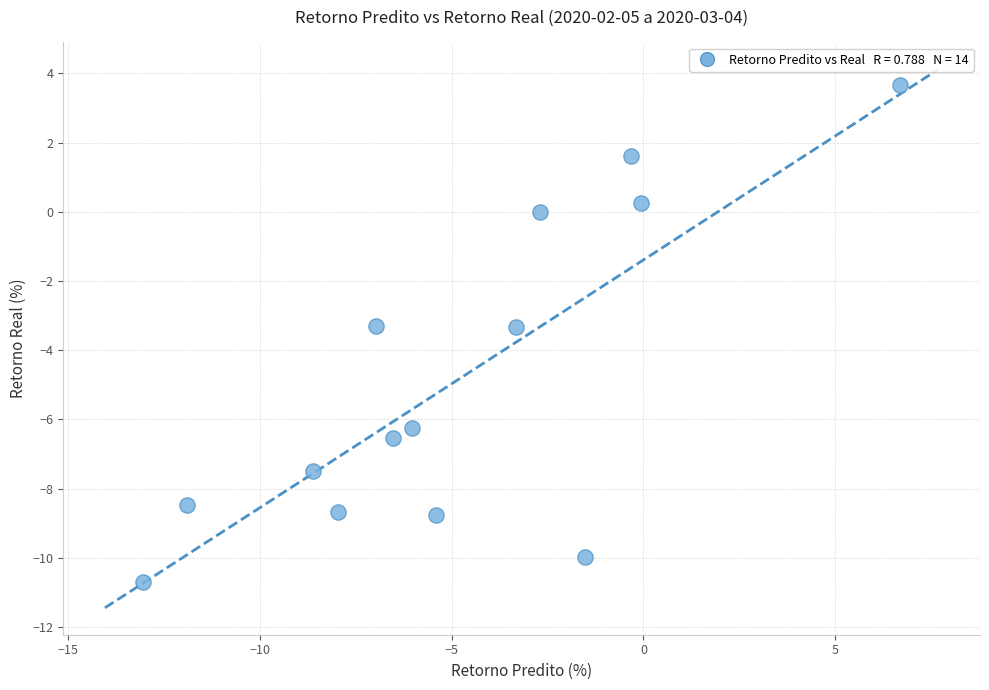

What is the range of Y values (max minus min)?

14.4